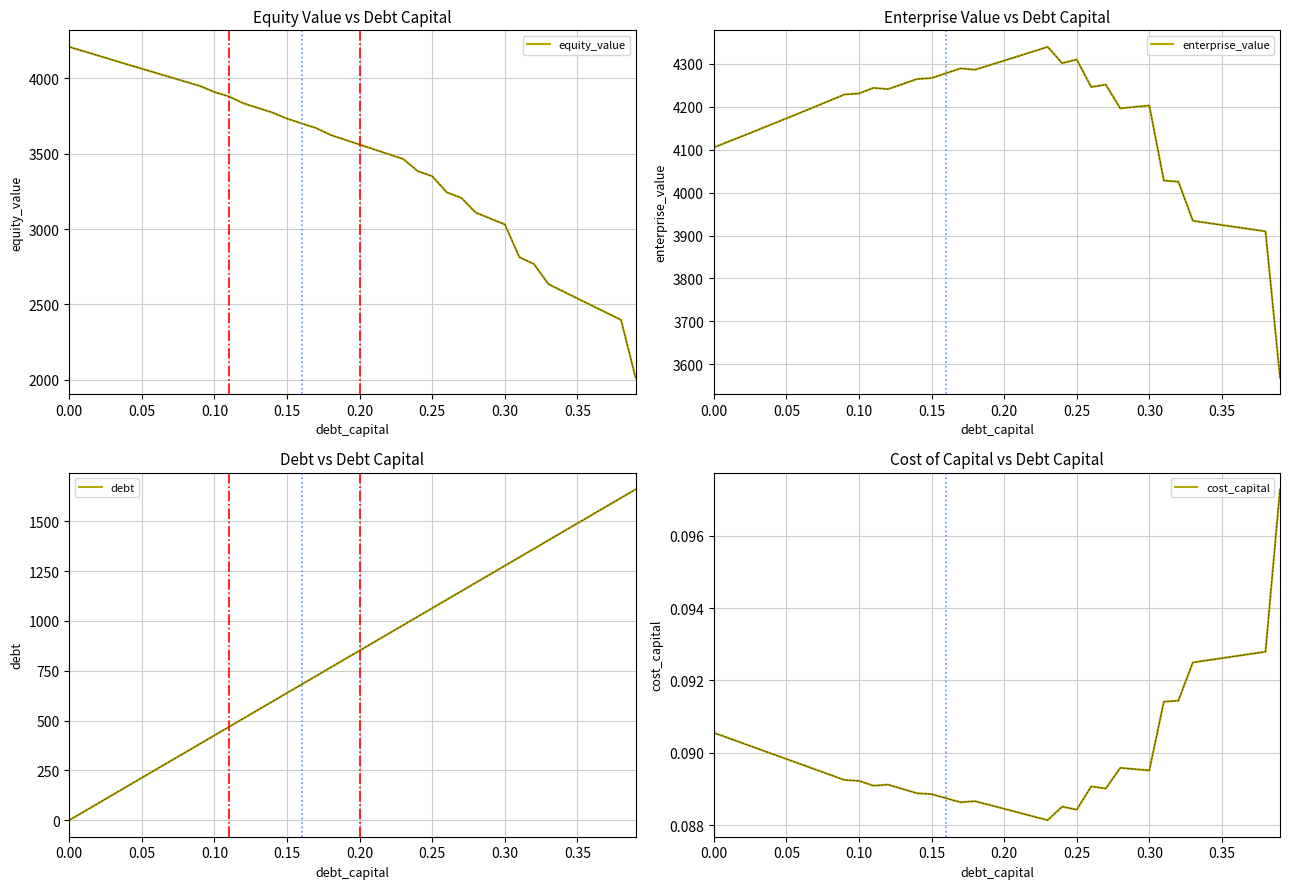

What is the minimum value for equity_value?

2013.1